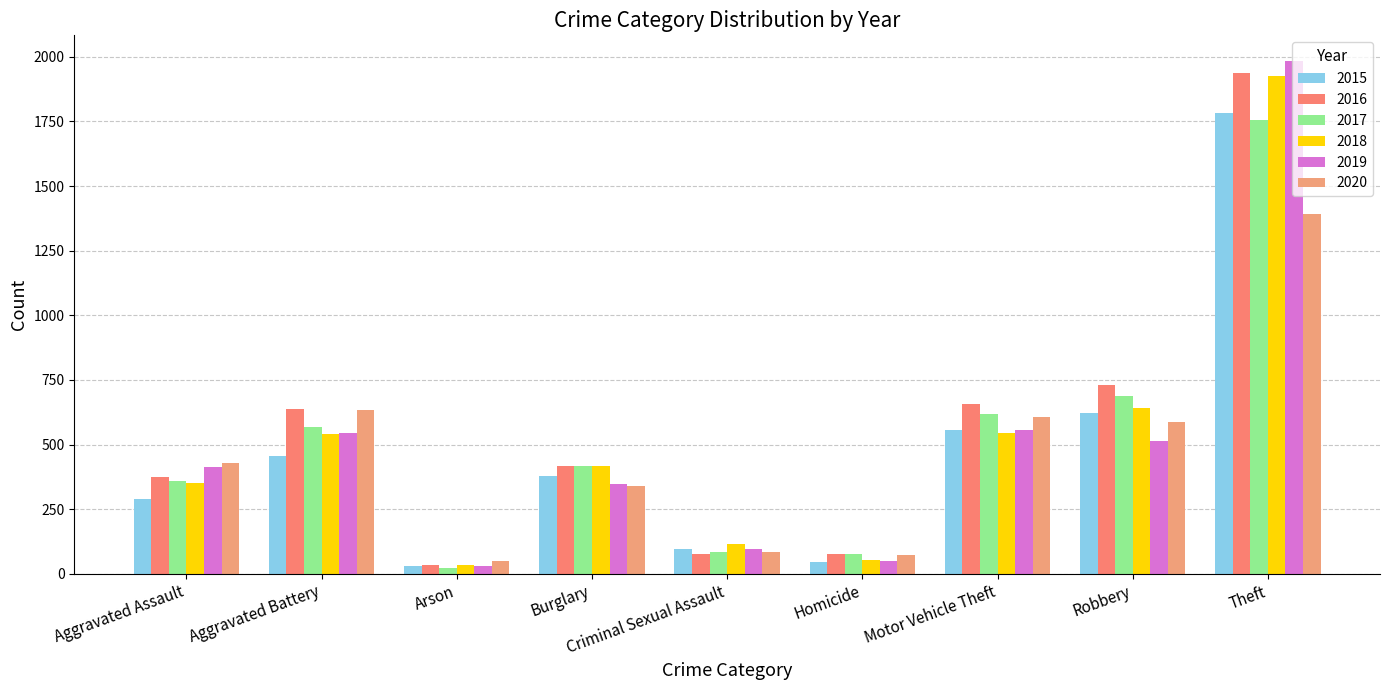

True or false: 2019 has a value of 515 at Robbery.

True